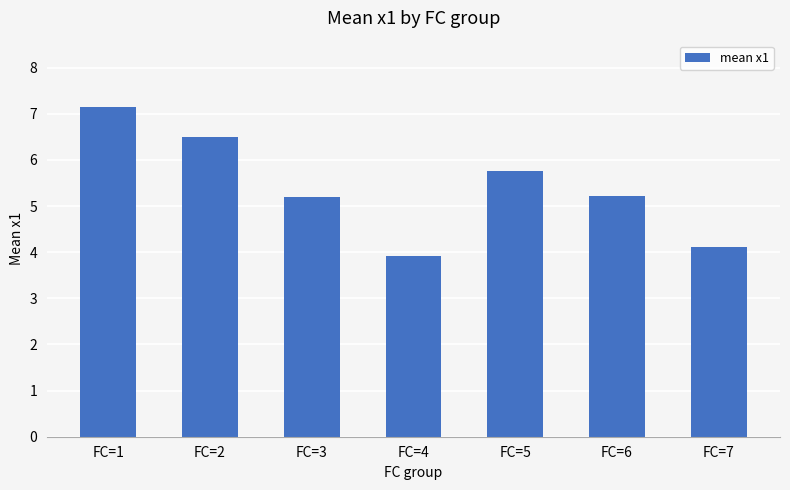

True or false: the data shows 6.5 at FC=2.

True